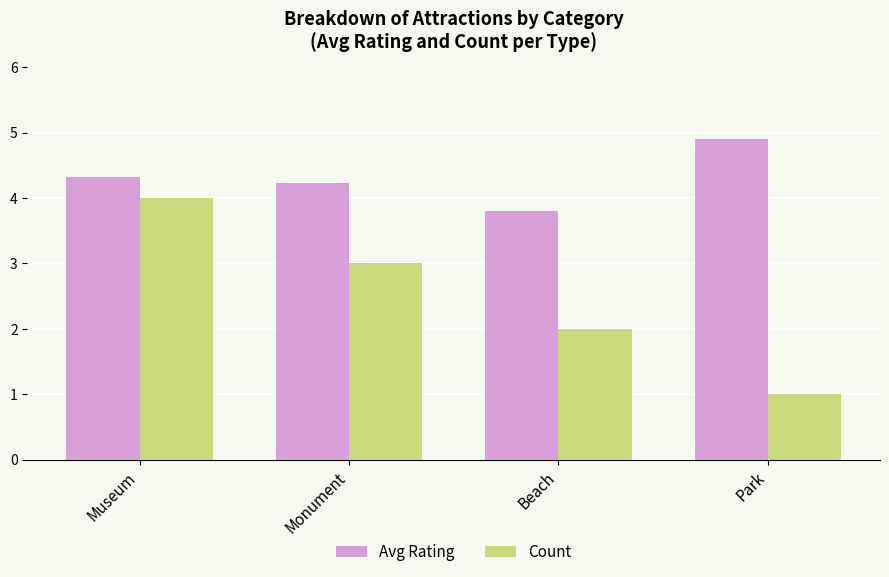

Does the chart contain any negative values?

No